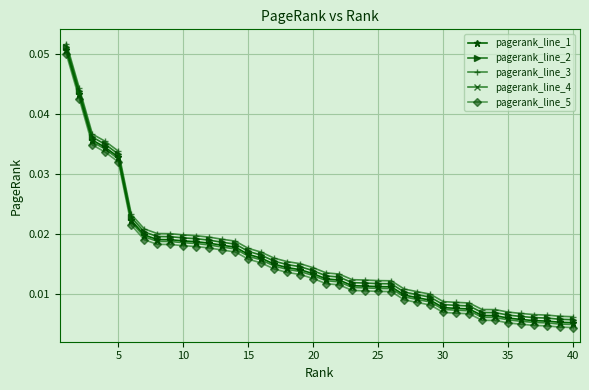

True or false: pagerank_line_1 and pagerank_line_3 intersect in this chart.

False